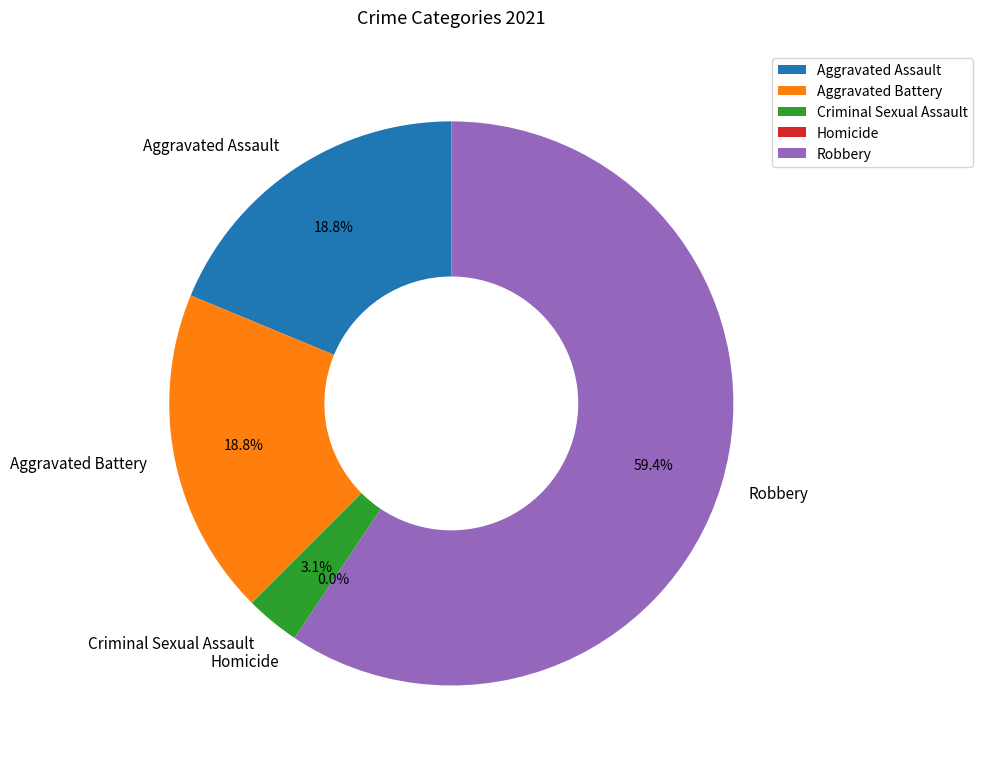

To the nearest percent, what is the average slice percentage?

20%